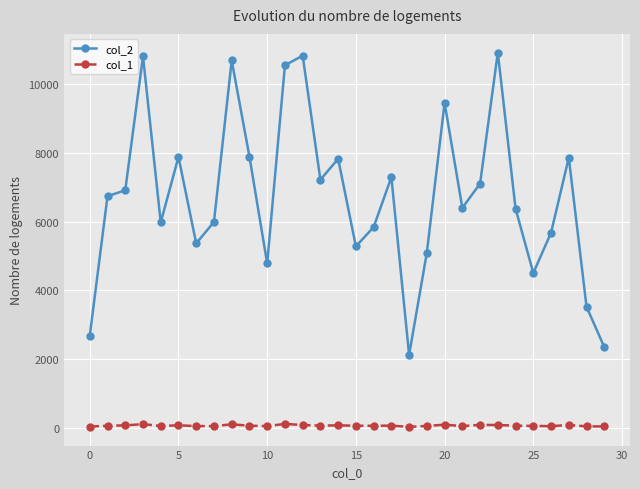

What is the minimum value shown in the chart?

30